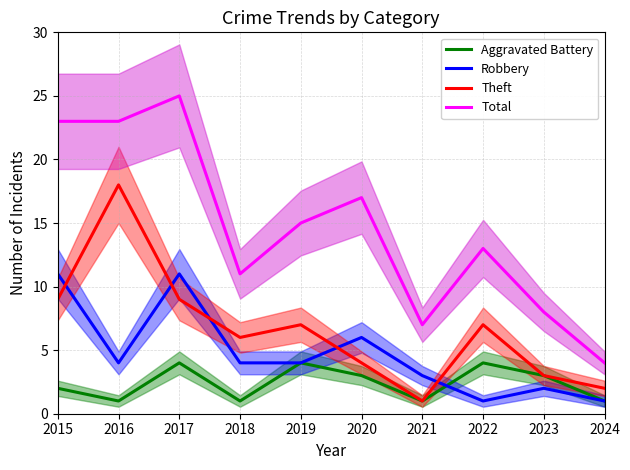

How many categories are shown in the chart?

10